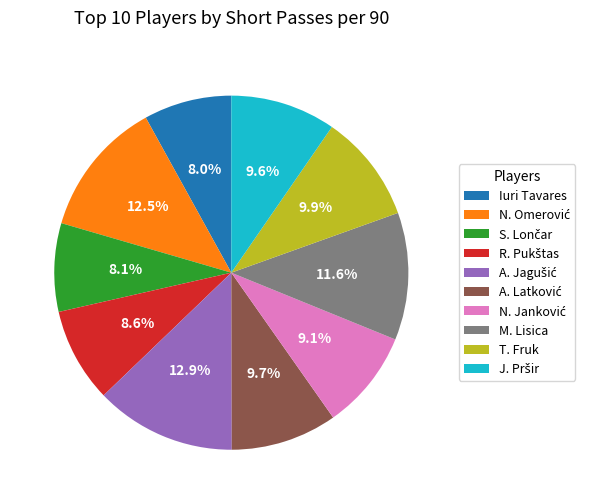

Does any single category account for the majority?

No